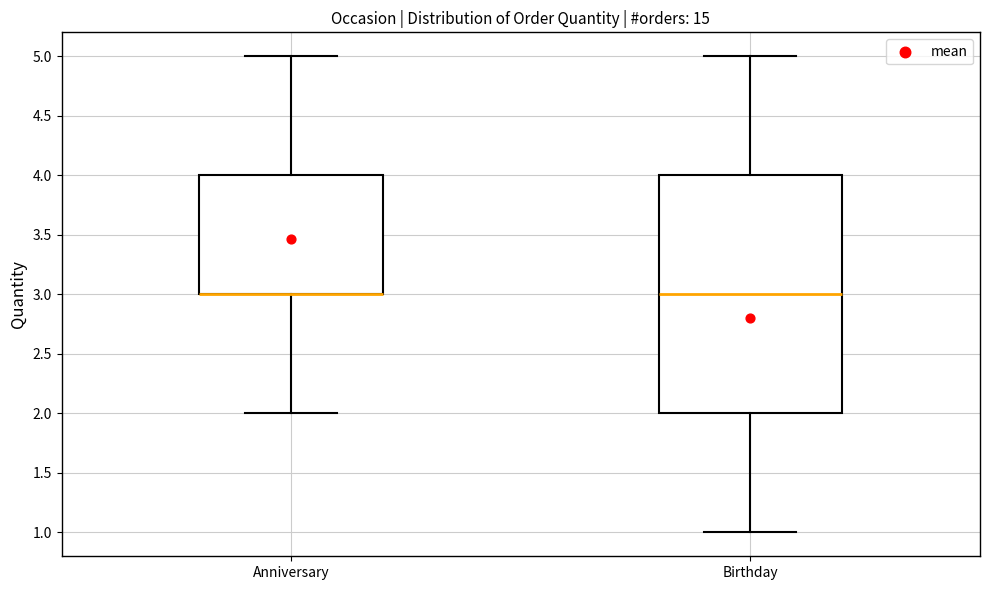

Reading left to right, read every box against the y-axis: the position of its median line, the range the box covers, and the ends of its whiskers. The values are not printed on the chart, so give them approximately, as read against the axis.

Anniversary: median 3 (drawn on the box's lower edge), box 3 to 4, whiskers 2 to 5
Birthday: median 3, box 2 to 4, whiskers 1 to 5